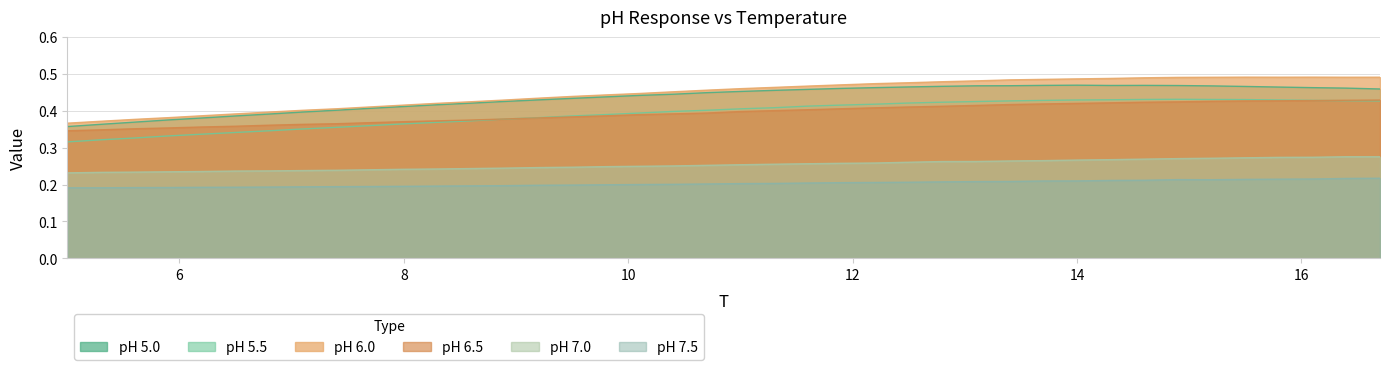

Does the chart have visible grid lines?

Yes